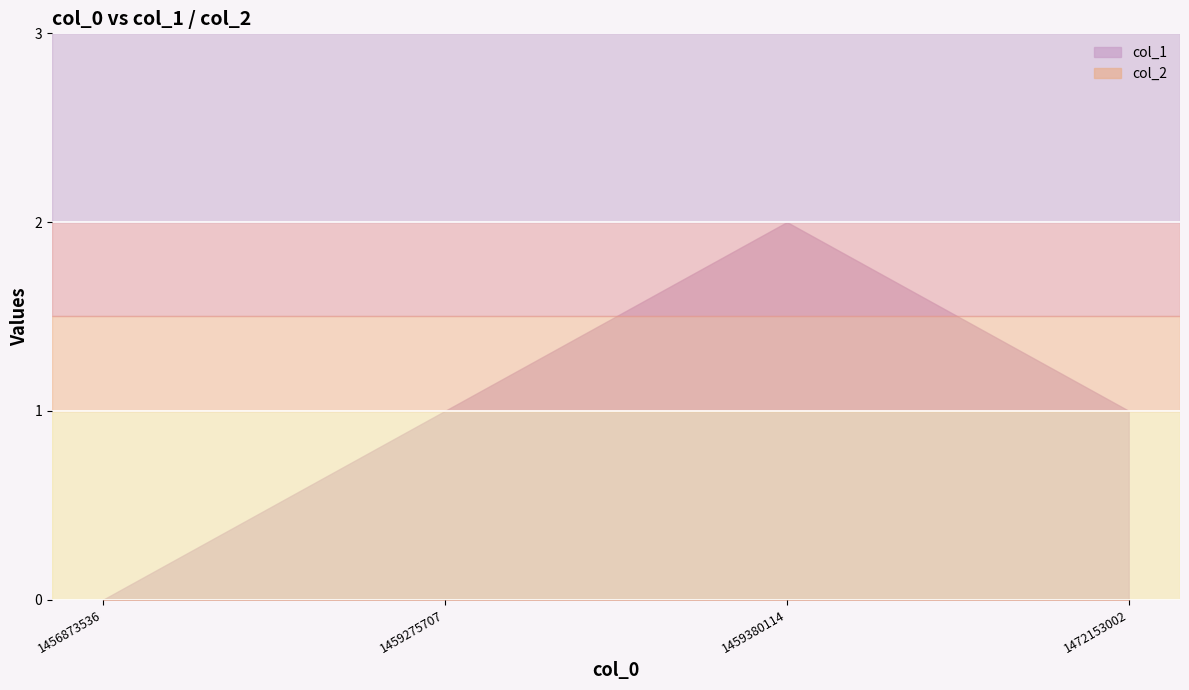

Where is col_2 nearest to the value 0?

1456873536